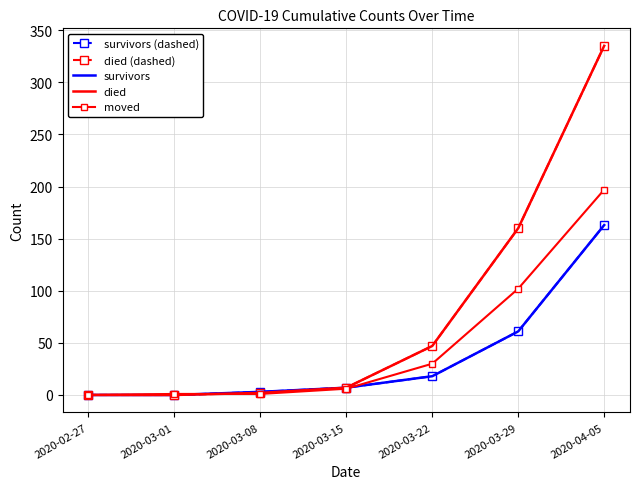

Is the value of survivors at 2020-03-01 greater than the value of moved at 2020-03-15?

No